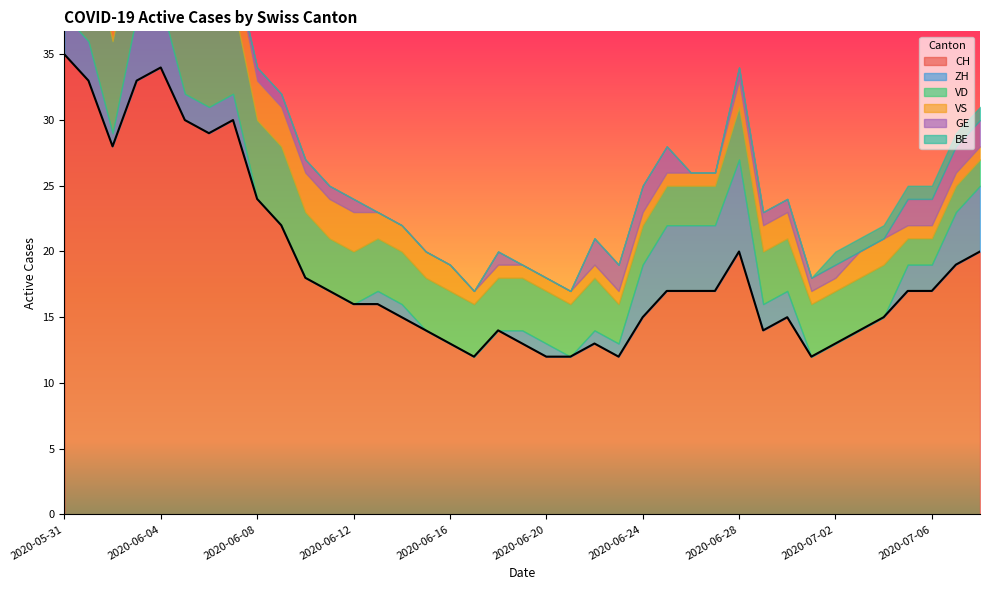

True or false: VD has a value of 2 at 2020-07-05.

True